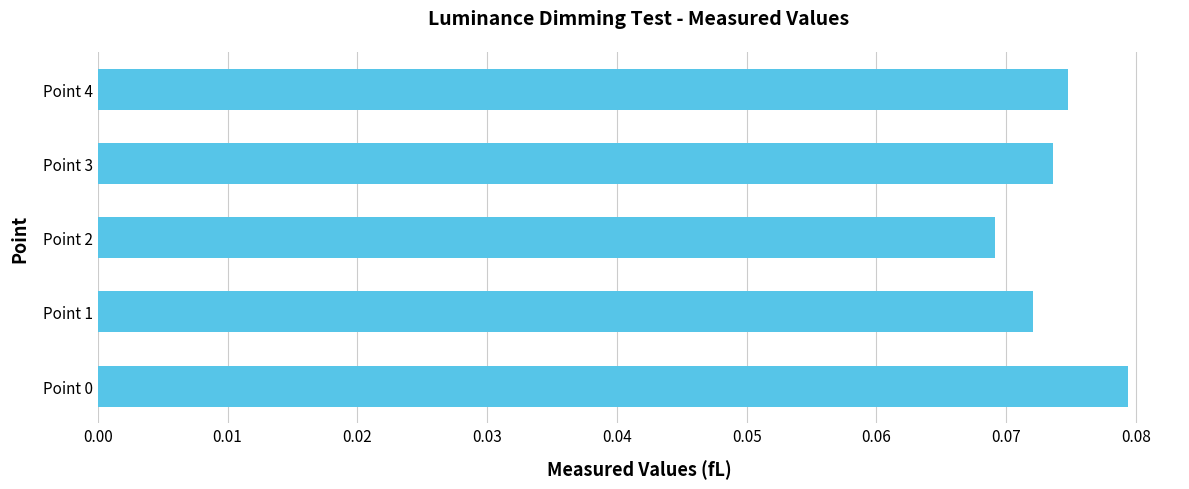

How many bars are there in total?

5